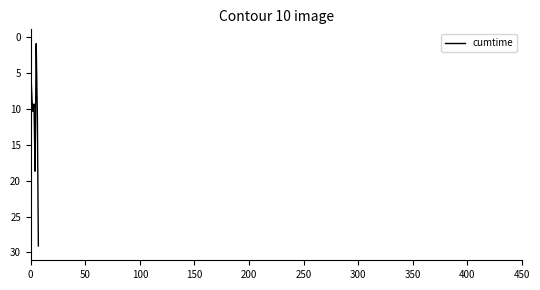

What is the minimum value shown in the chart?

0.9